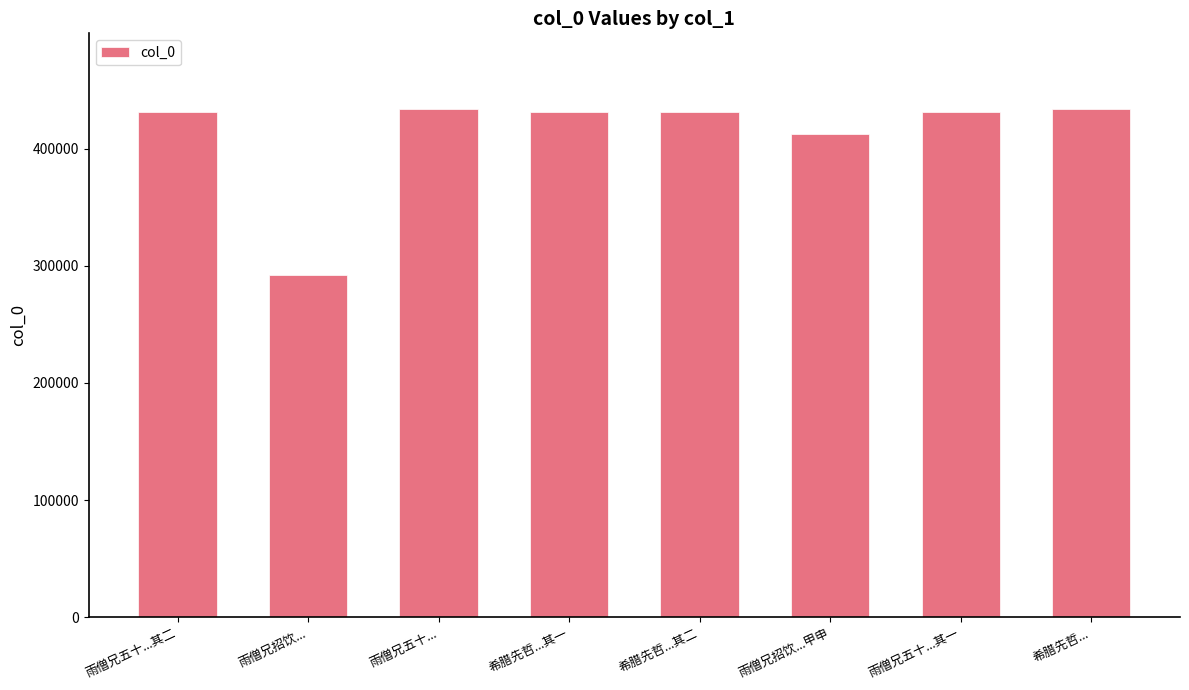

What is the label of the 1st bar from the left?

雨僧兄五十...其二